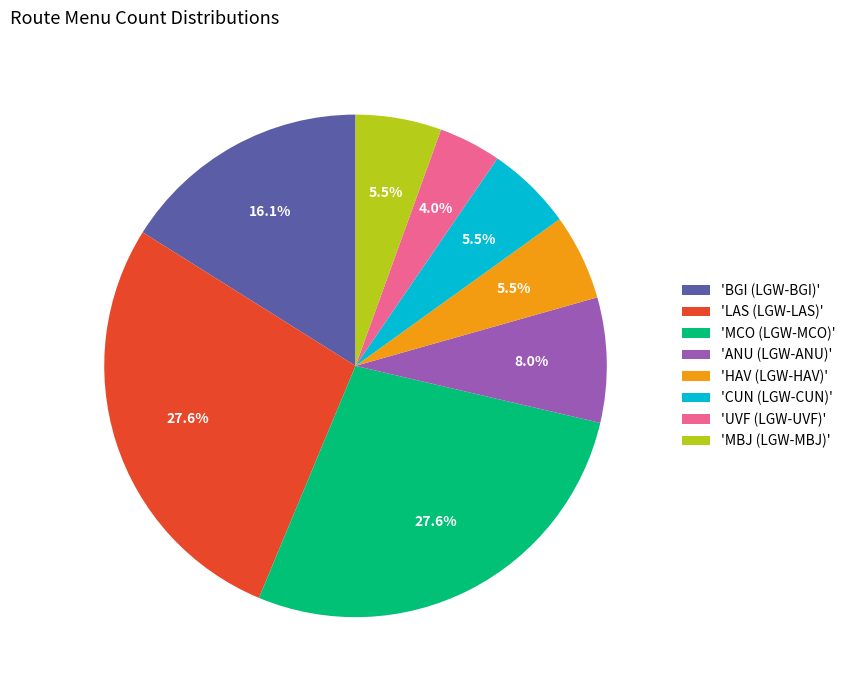

To the nearest percent, what is the difference between the largest and smallest slice percentages?

24%